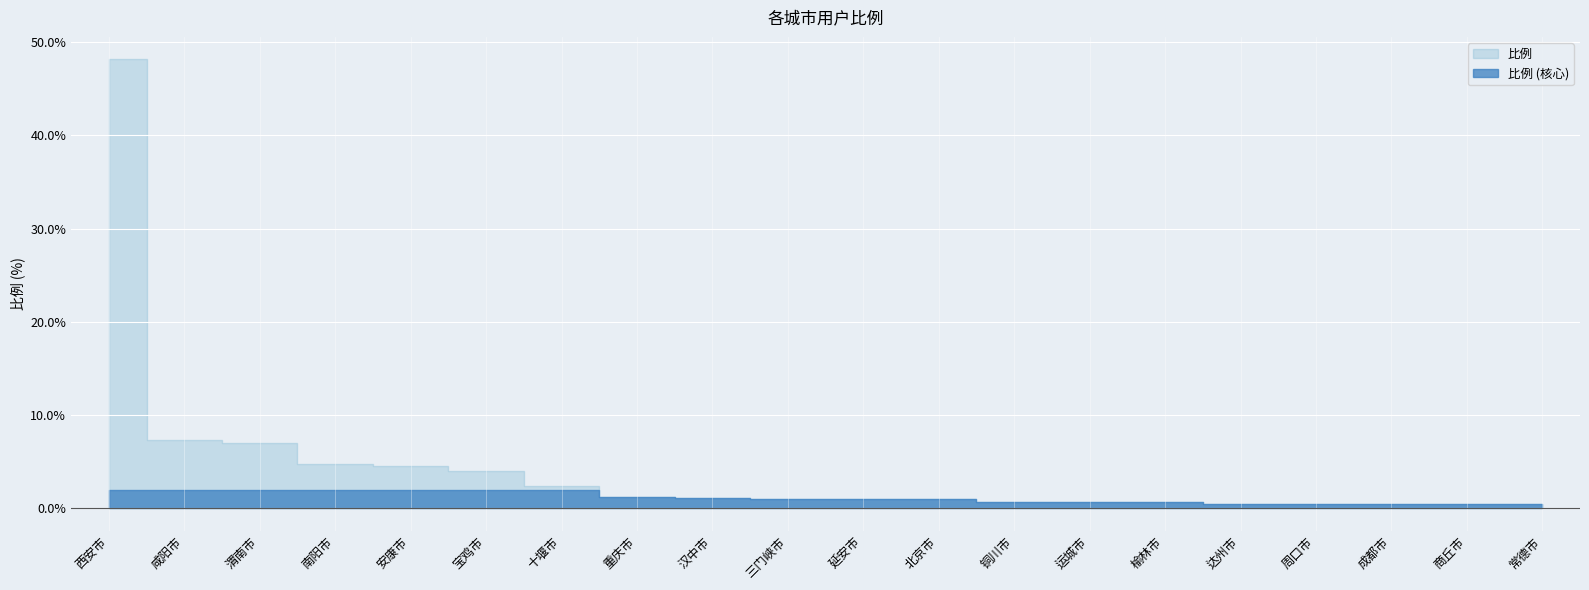

The value at 三门峡市 is 1.6. True or false?

False